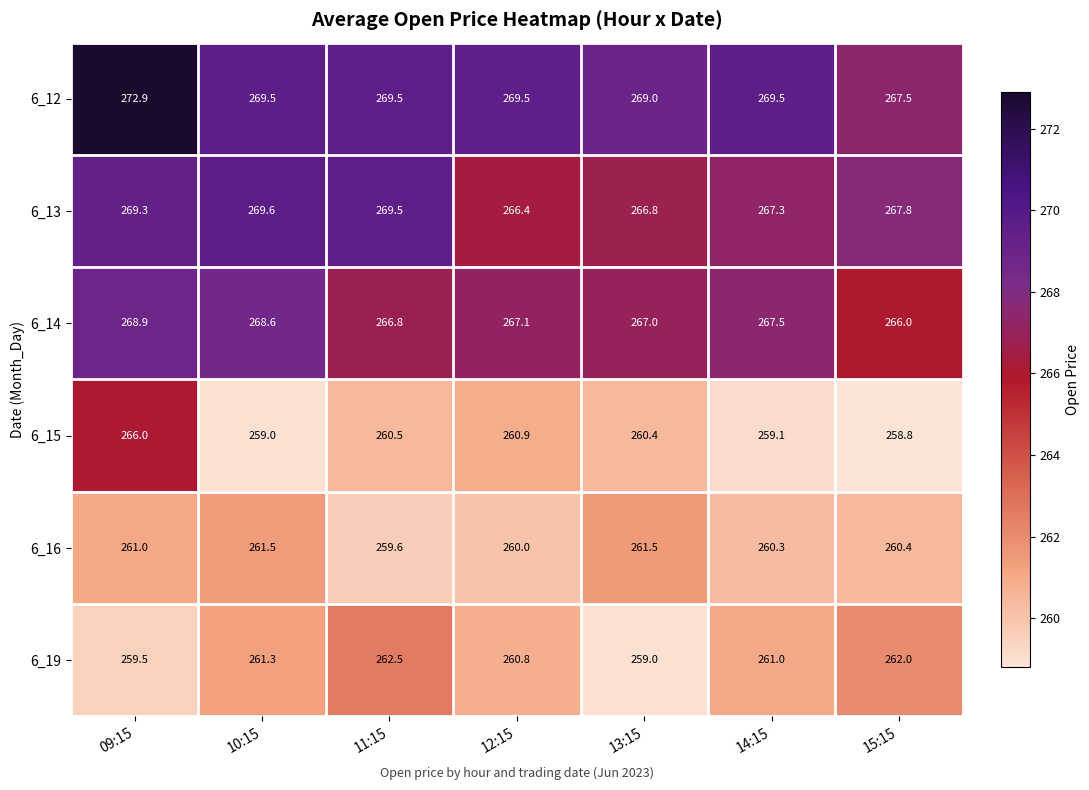

What is the difference between the second highest and minimum values in the 6_13 series?

3.1